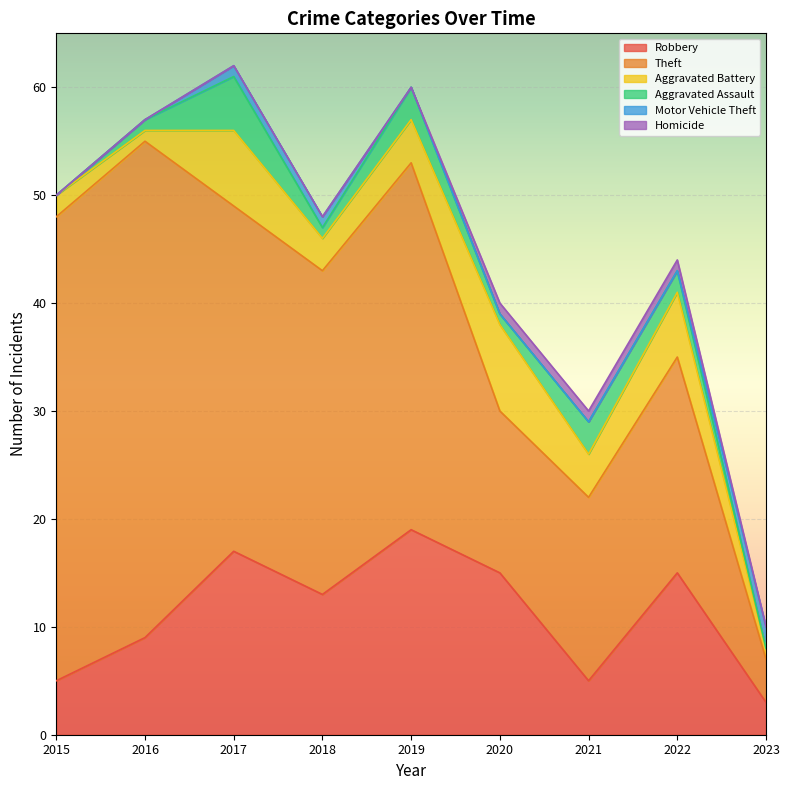

At 2018, list the series in order from smallest to largest.

Homicide, Aggravated Assault, Motor Vehicle Theft, Aggravated Battery, Robbery, Theft